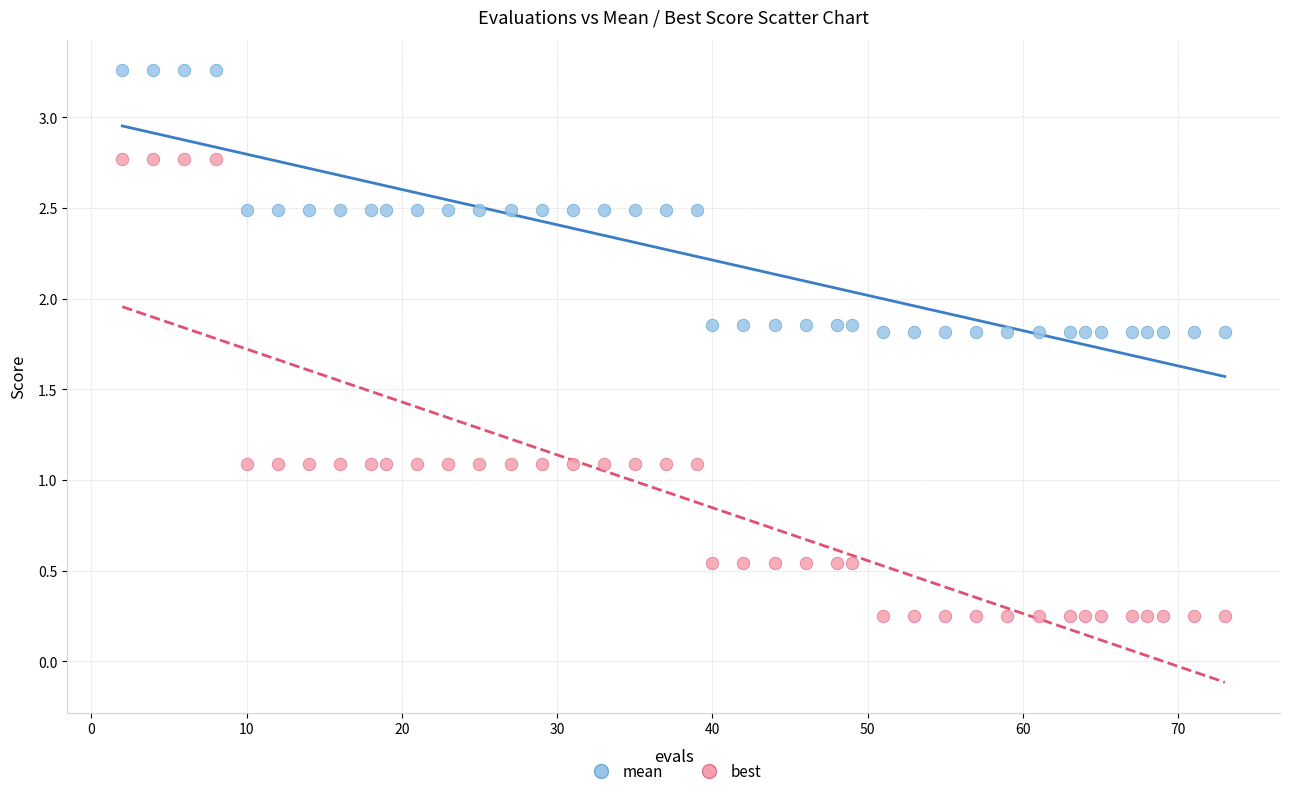

Which series contains the lowest Y value?

best